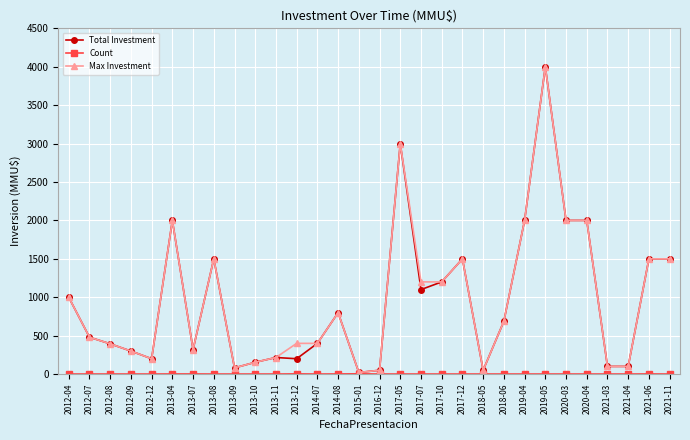

At how many categories does at least one series exceed 972?

13